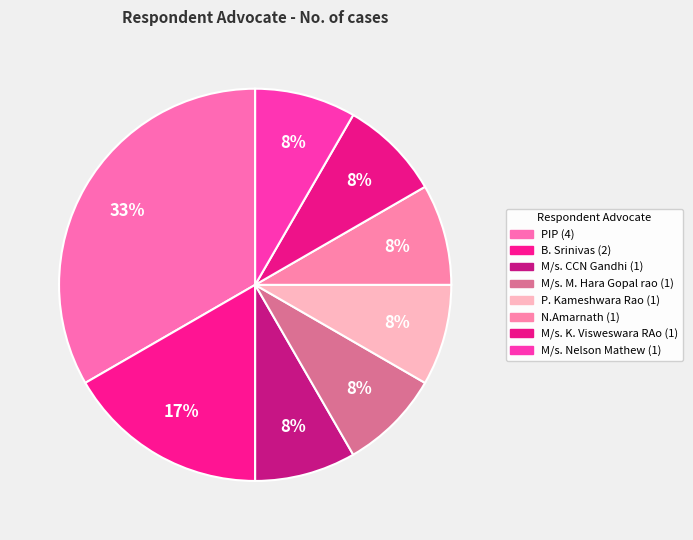

To the nearest percent, what is the difference between the PIP and N.Amarnath slice percentages?

25%